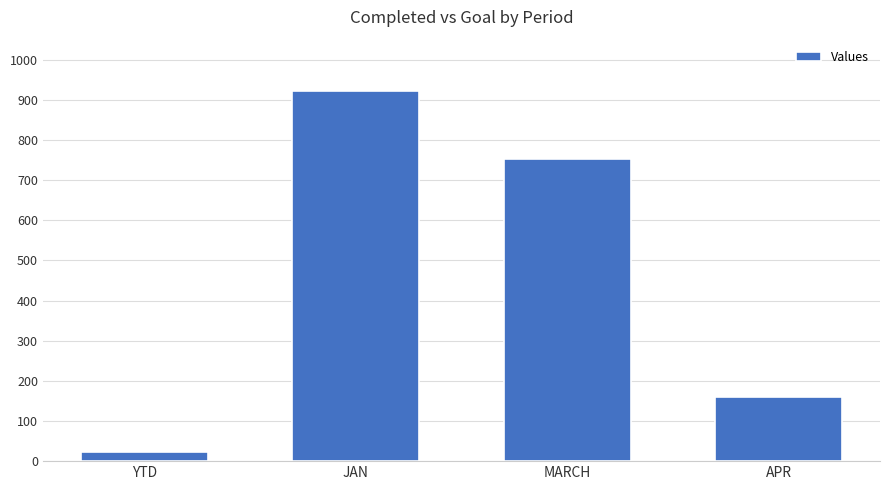

What is the average value?

464